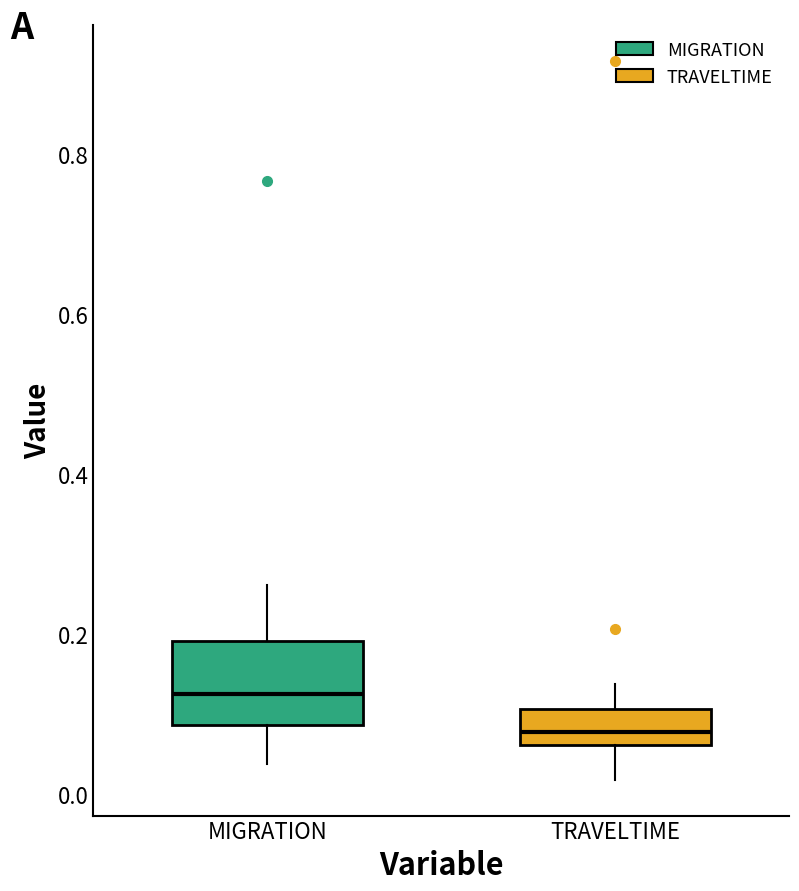

Reading left to right, read every box against the y-axis: the position of its median line, the range the box covers, and the ends of its whiskers. The values are not printed on the chart, so give them approximately, as read against the axis.

MIGRATION: median 0.12, box 0.08 to 0.20, whiskers 0.04 to 0.26
TRAVELTIME: median 0.08, box 0.06 to 0.10, whiskers 0.02 to 0.14